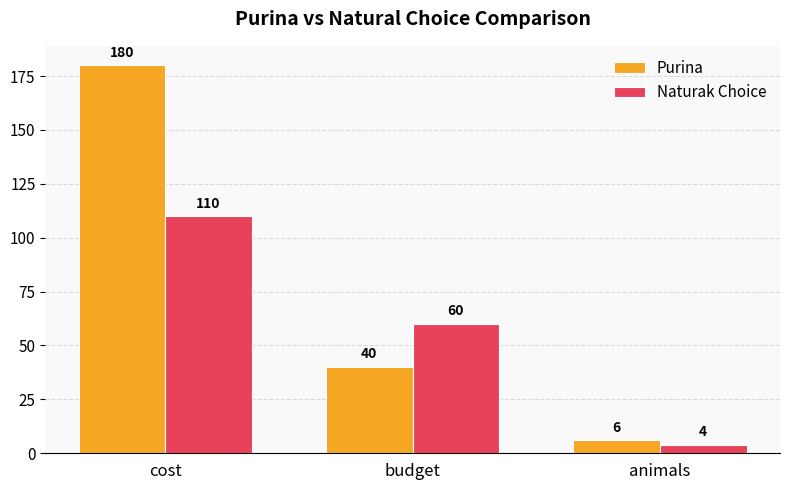

What is the difference between the maximum and second lowest values in the Naturak Choice series?

50